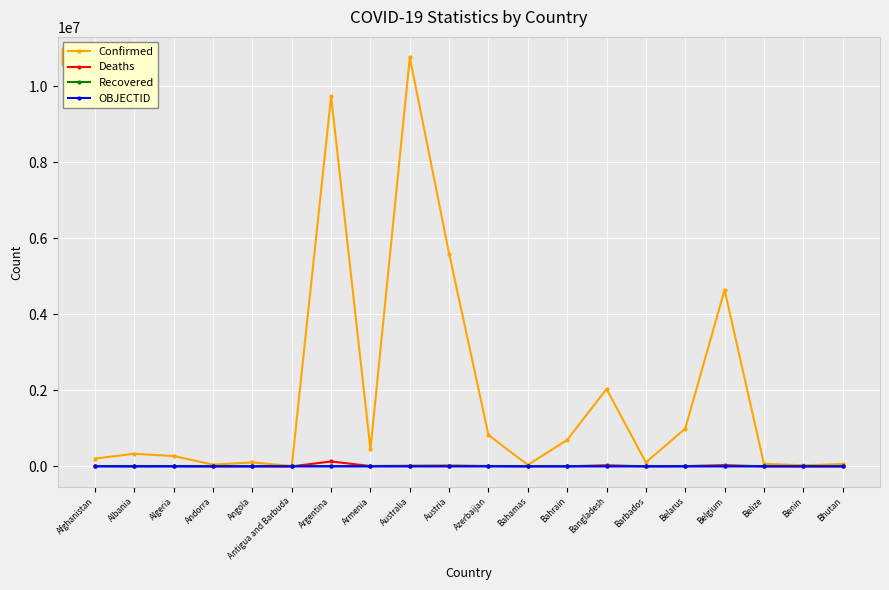

Which label corresponds to the largest value in the chart?

Australia